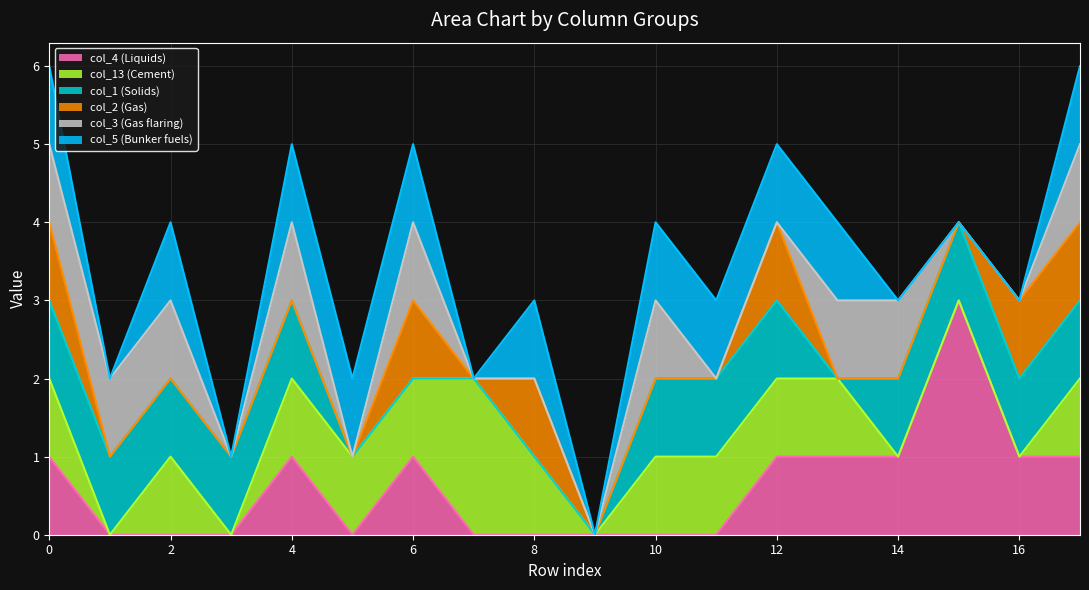

Which series has the largest total across all categories?

col_13